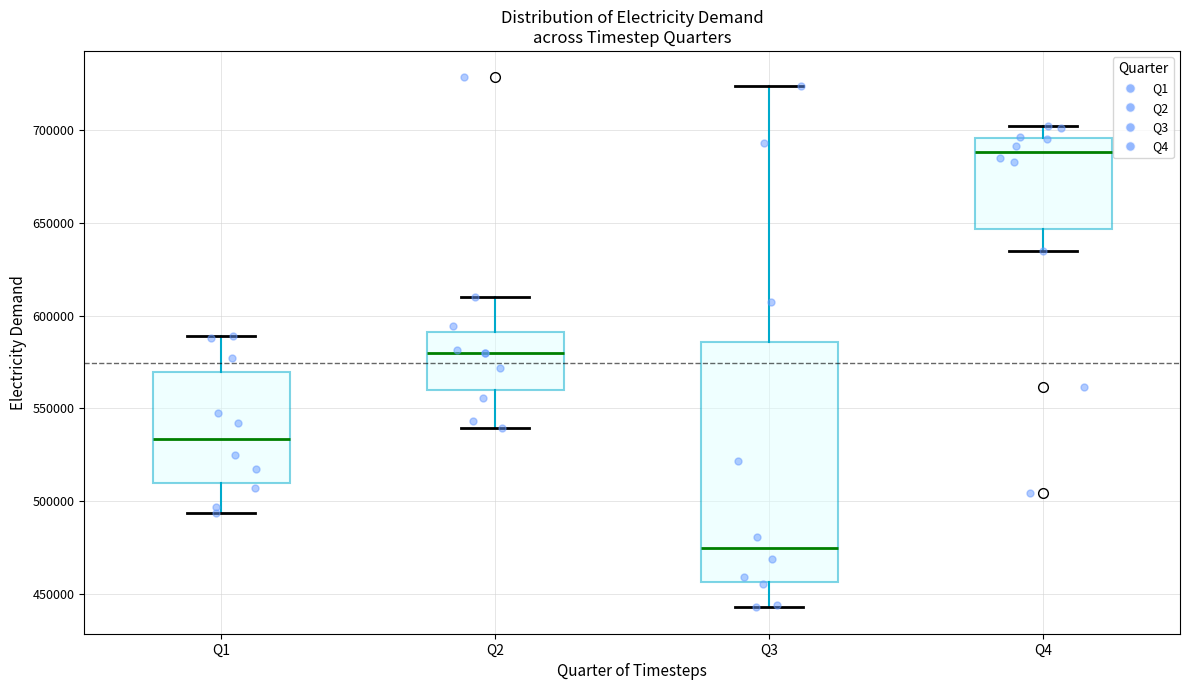

Where does the upper whisker of the box for Q4 end on the y-axis? The values are not printed on the chart, so give them approximately, as read against the axis.

700000